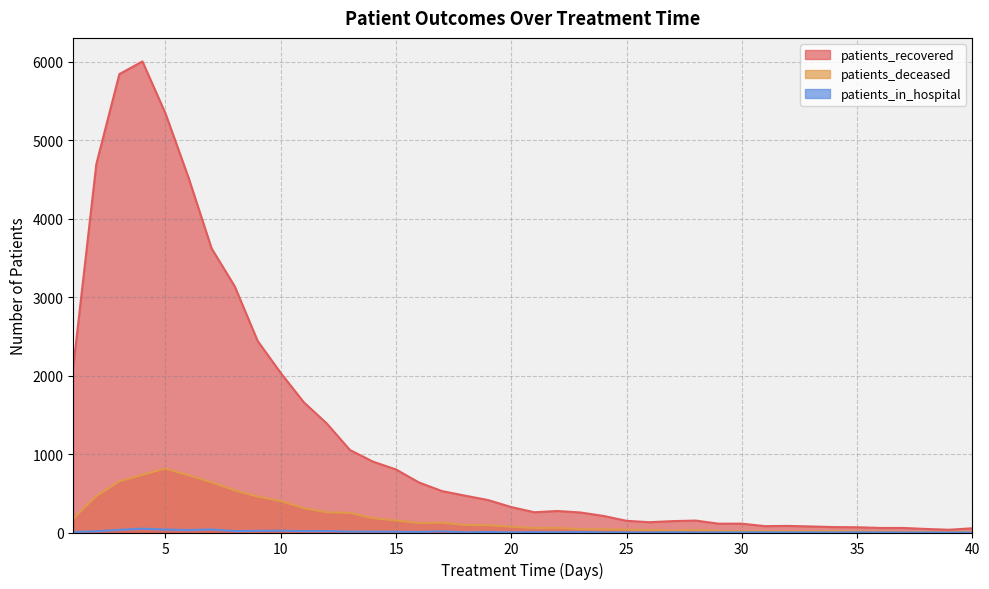

Where does the patients_recovered series first go above 324?

1